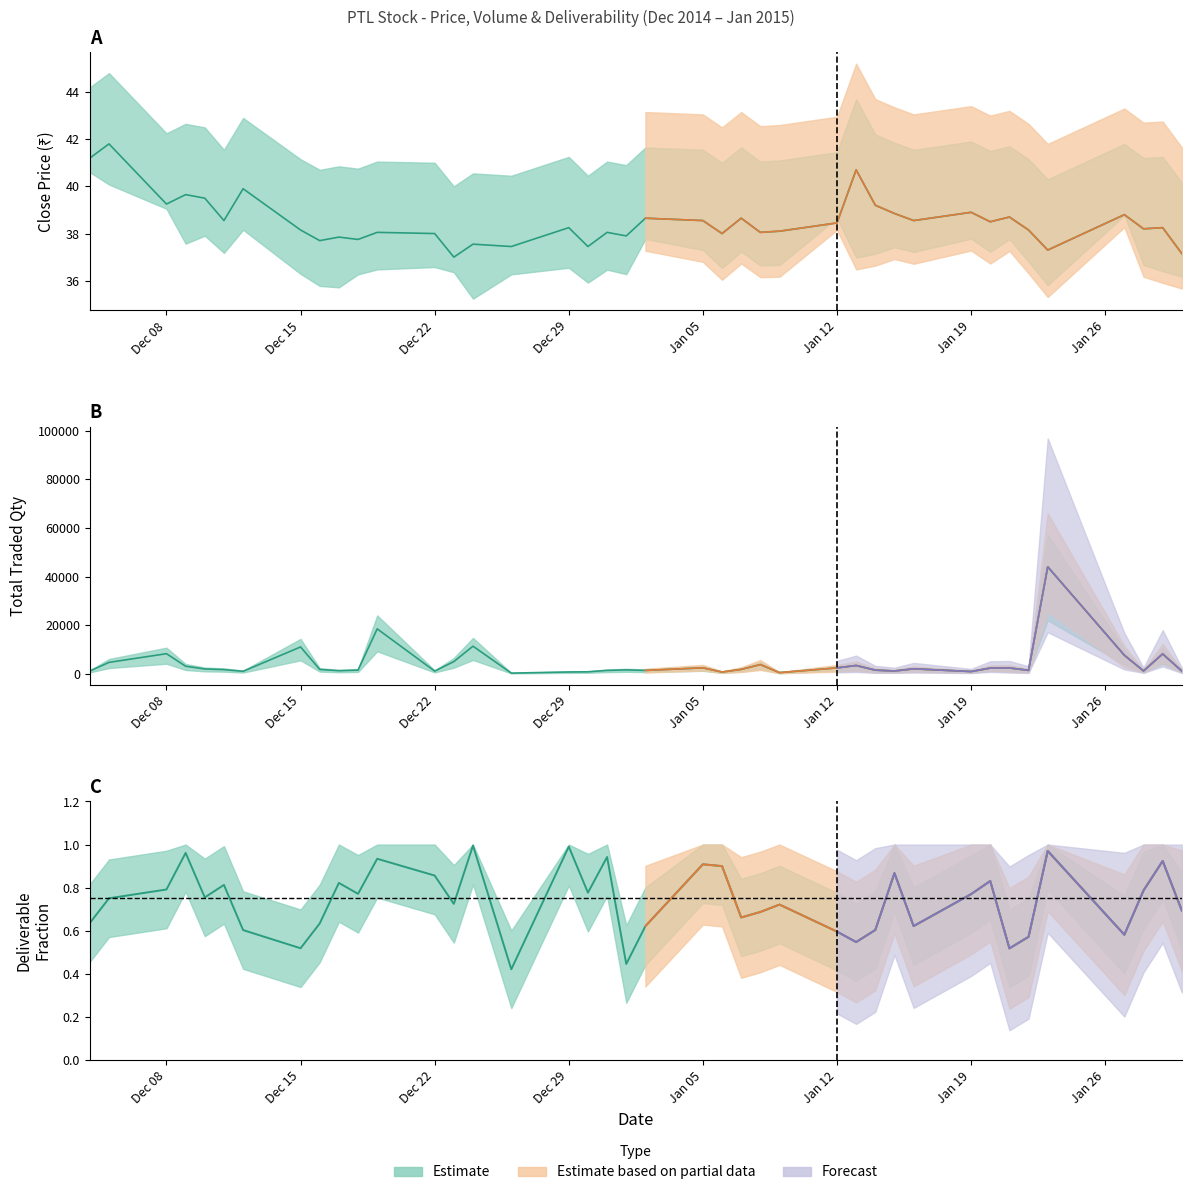

What is the lowest value of the Total Traded Quantity series?

259.0